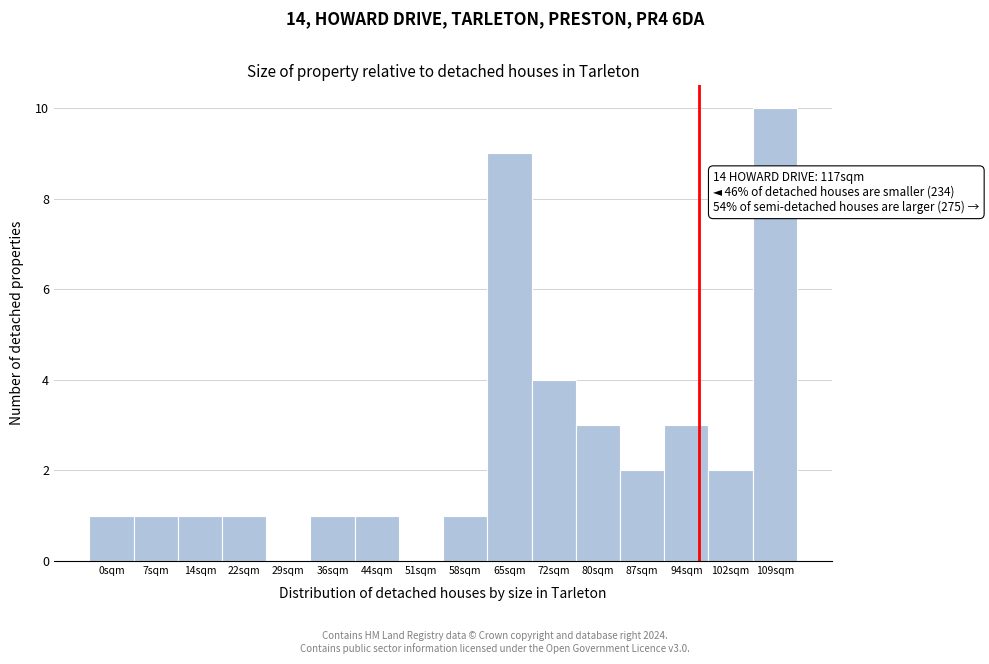

Reading left to right, extract all data points from this chart.

0sqm=1	7sqm=1	14sqm=1	22sqm=1	29sqm=0	36sqm=1	44sqm=1	51sqm=0	58sqm=1	65sqm=9	72sqm=4	80sqm=3	87sqm=2	94sqm=3	102sqm=2	109sqm=10